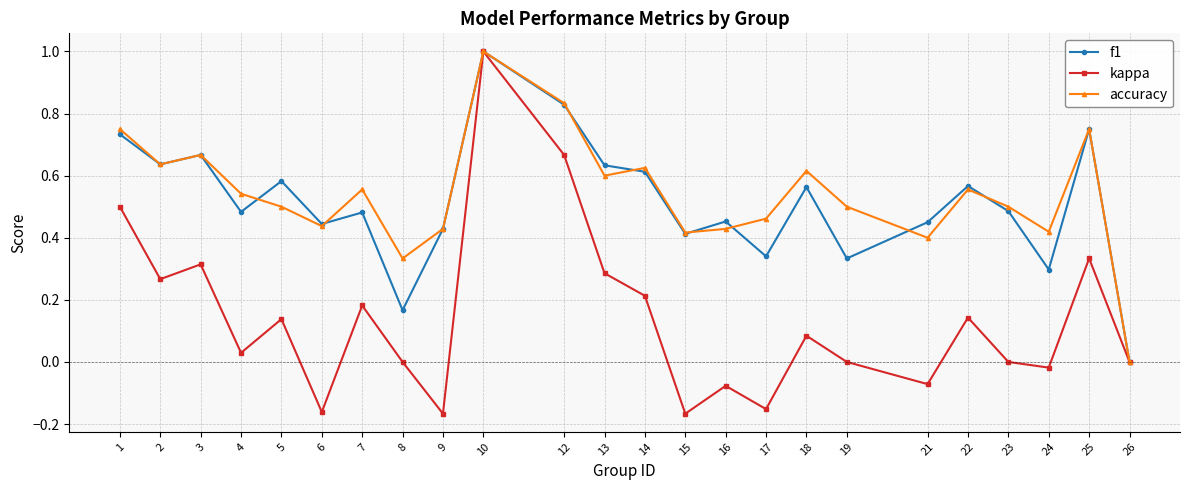

Which series changed the most between 5 and 21?

kappa